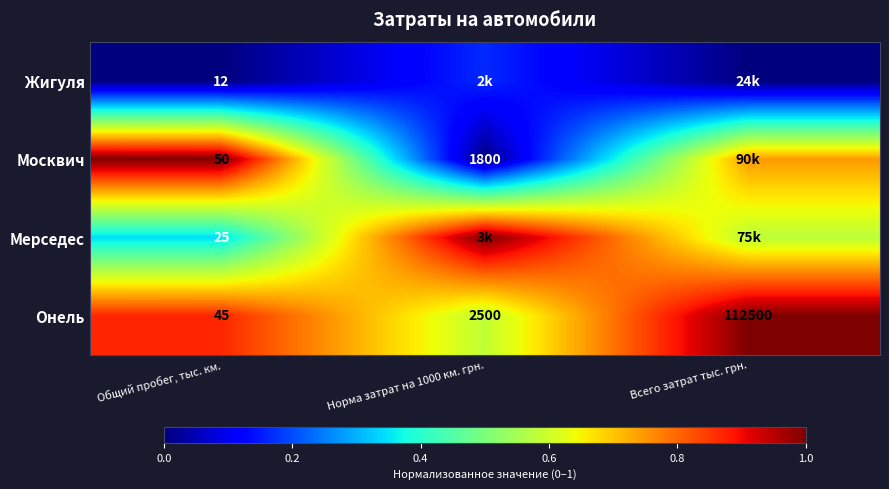

Is the value of Мерседес at Общий пробег, тыс. км. greater than the value of Москвич at Норма затрат на 1000 км. грн.?

No